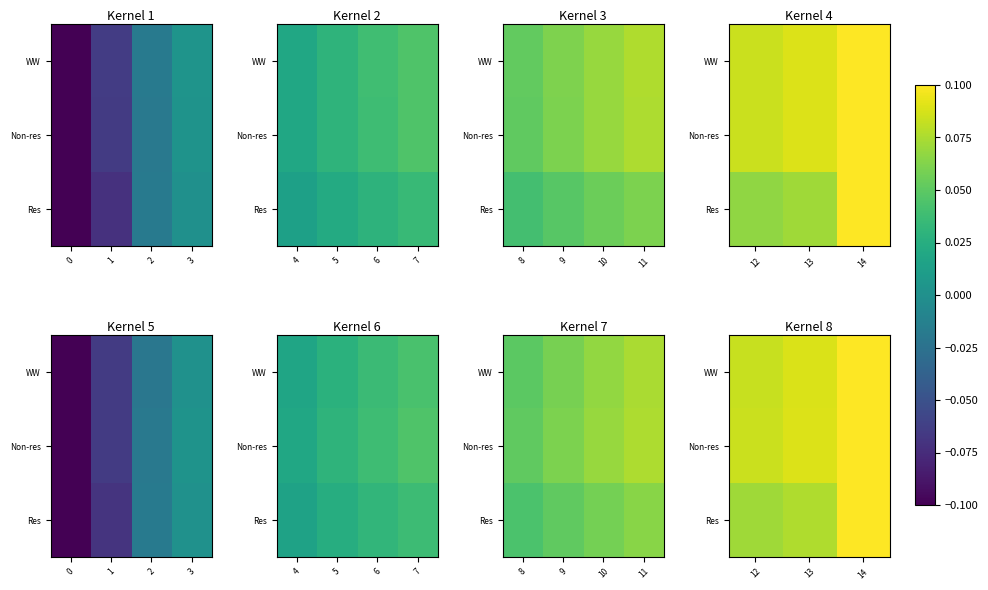

How many categories are shown in the chart?

3